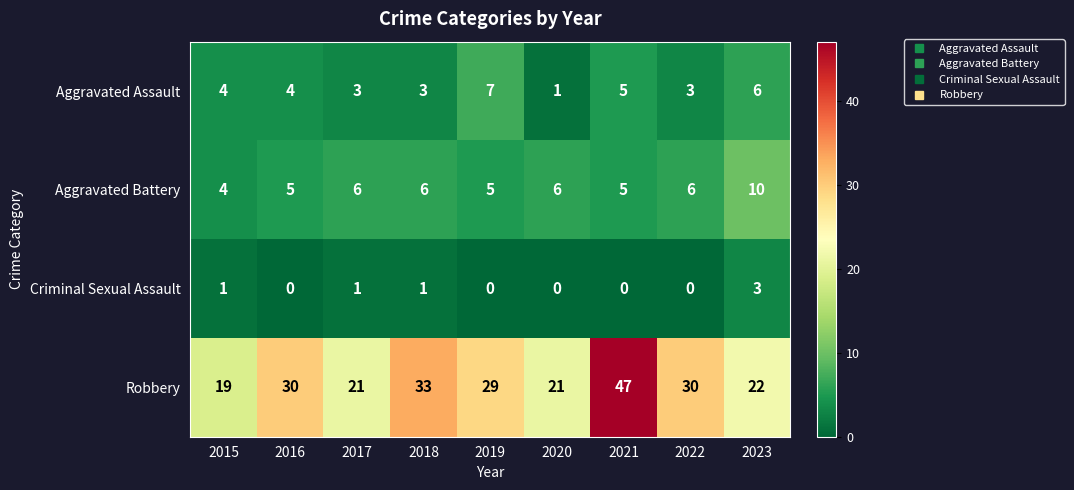

What is the sum of all Criminal Sexual Assault values?

6